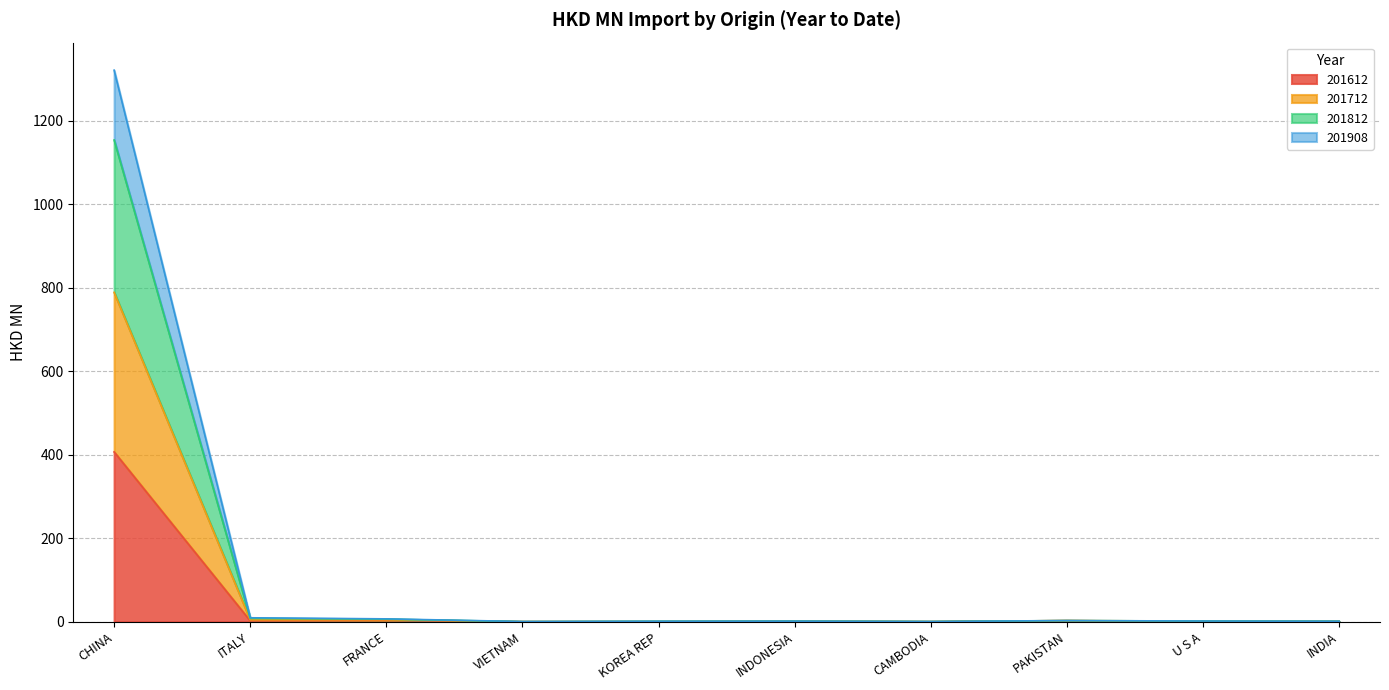

At which category is the sum across all series the highest?

CHINA